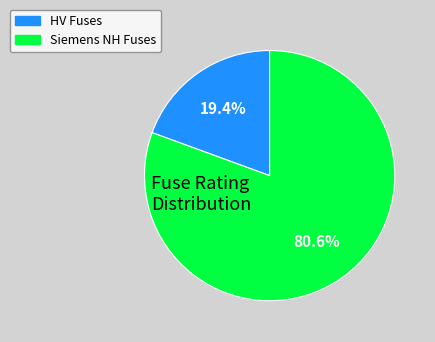

Is there a majority slice in this chart?

Yes